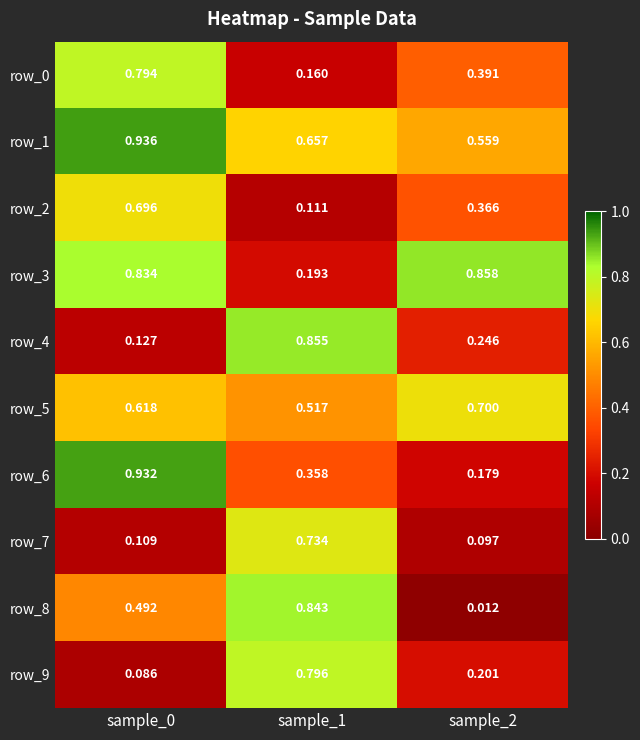

Is the value of row_6 at sample_1 greater than the value of row_7 at sample_2?

Yes